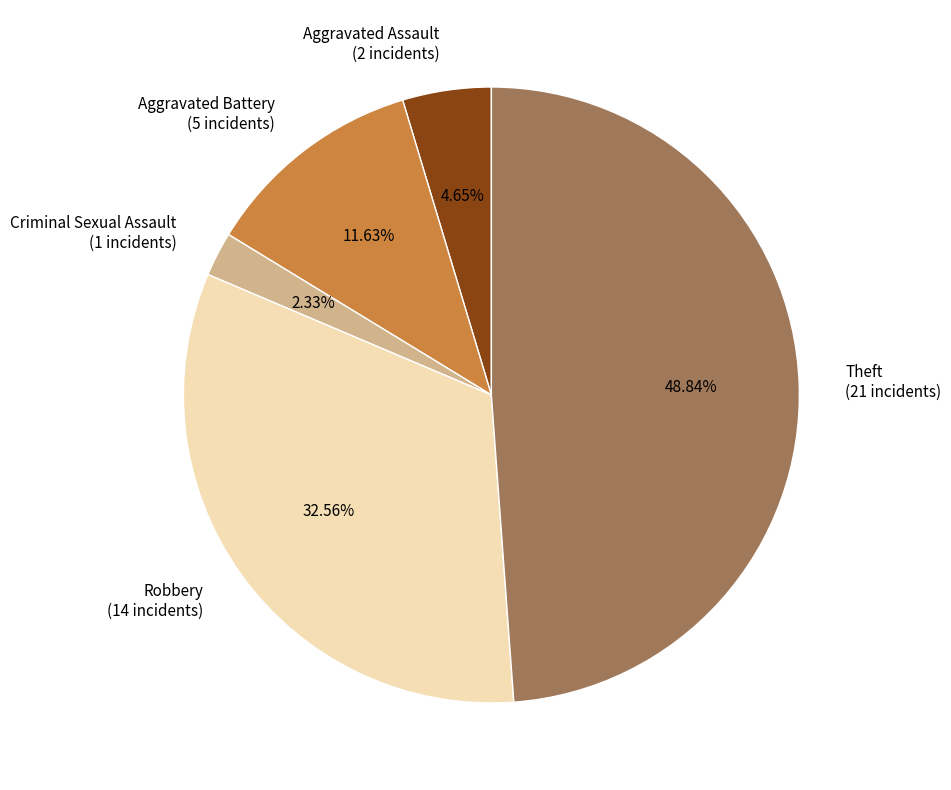

Which slice is the smallest?

Criminal Sexual Assault